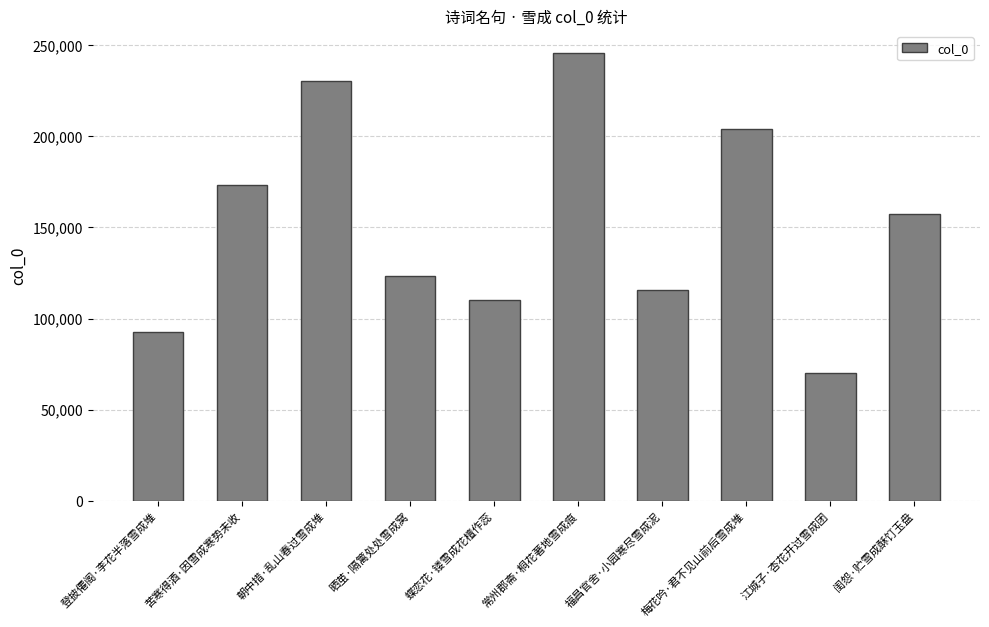

Rank the categories by value from lowest to highest.

江城子·杏花开过雪成团, 登披僊阁·李花半落雪成堆, 蝶恋花·镂雪成花檀作蕊, 福昌官舍·小园寒尽雪成泥, 晒茧·隔篱处处雪成窝, 闺怨·贮雪成酥饤玉盘, 苦寒得酒·因雪成寒势未收, 梅花吟·君不见山前后雪成堆, 朝中措·乱山春过雪成堆, 常州郡斋·桐花著地雪成痕